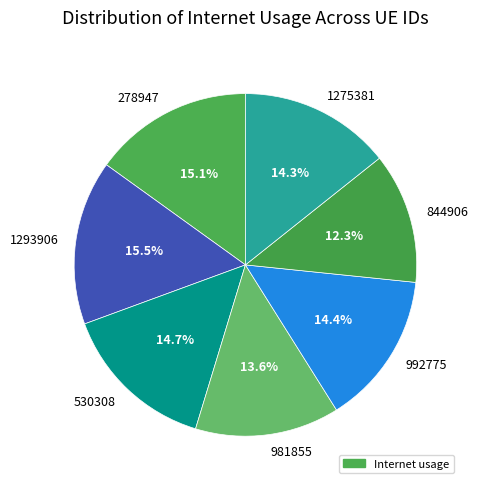

Is there any slice that represents more than half of the pie?

No